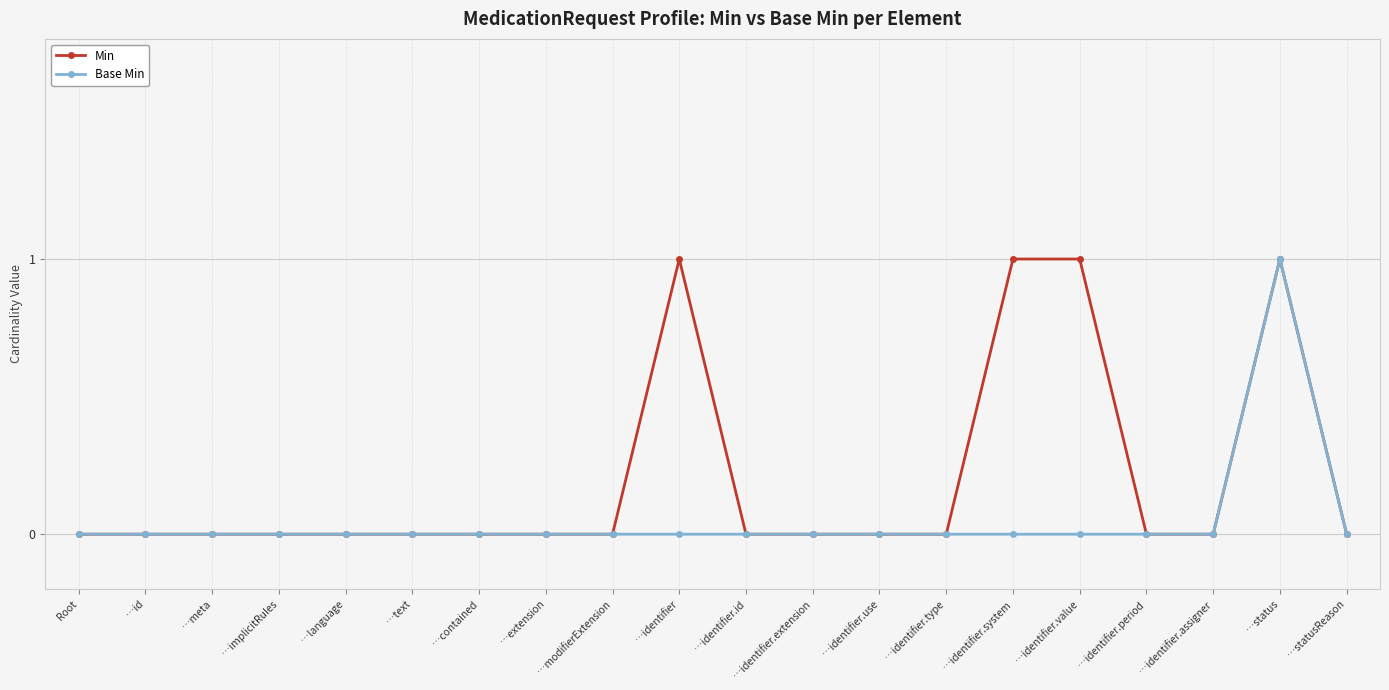

Does the chart display data point markers on the line(s)?

Yes